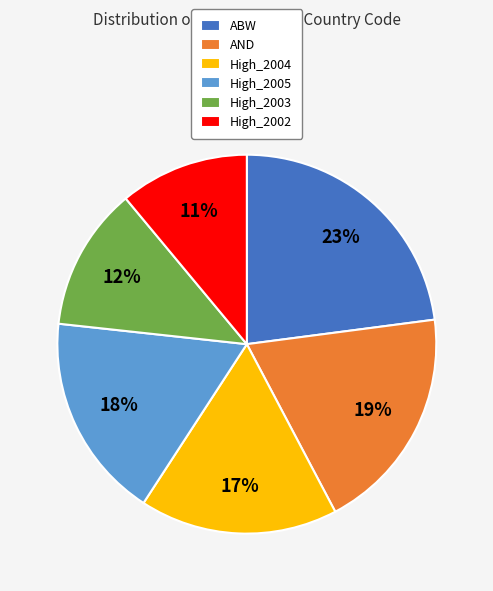

Which slice is the largest?

ABW